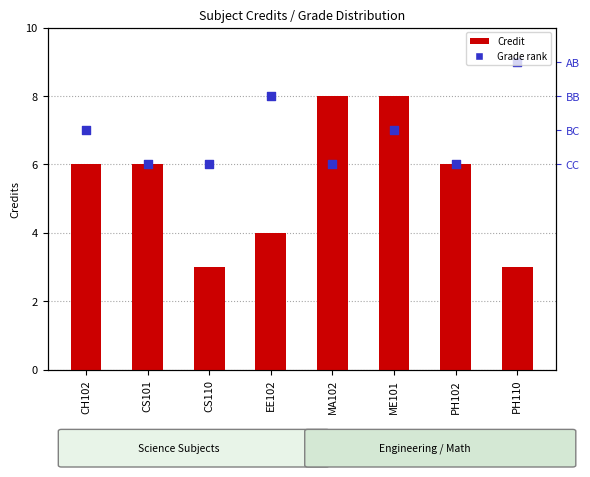

At which category is the sum across all series the highest?

ME101